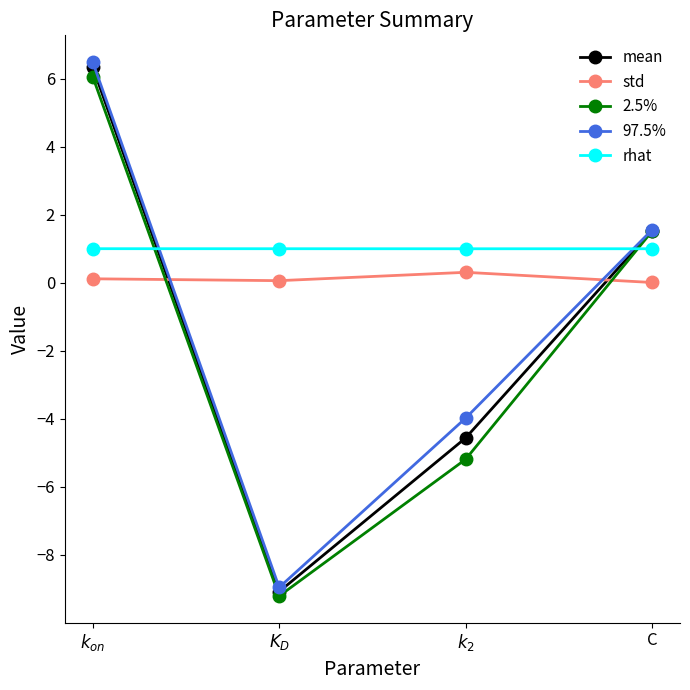

What is the label of the 2nd point from the right?

$k_2$